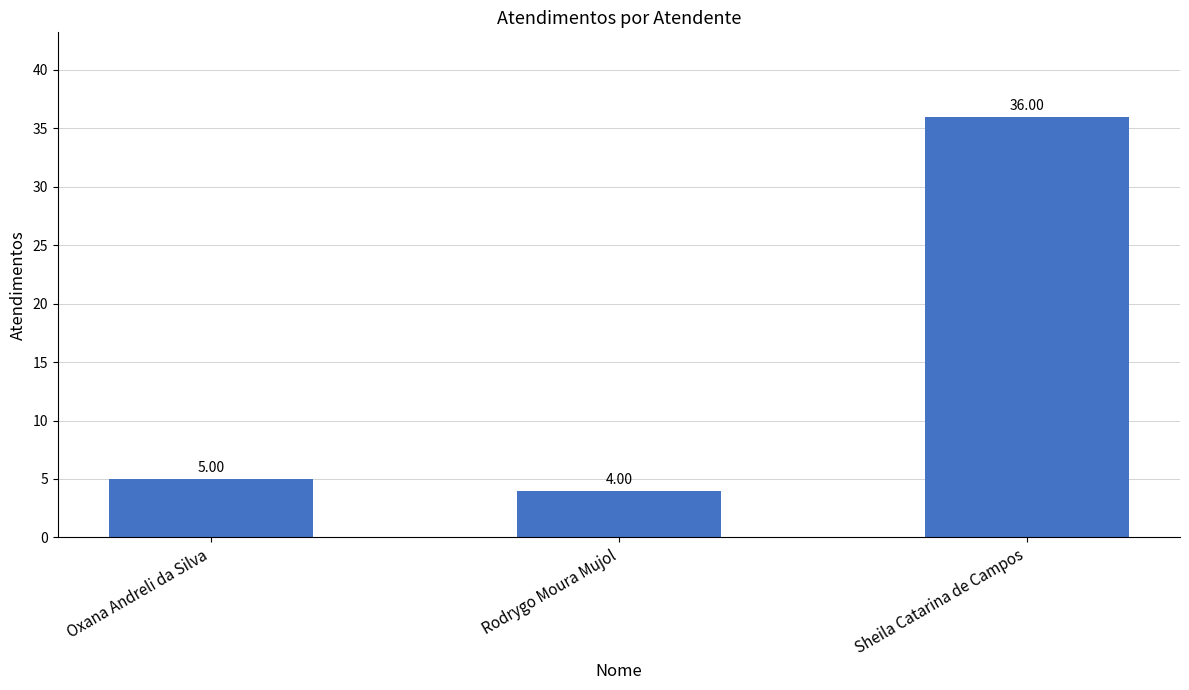

What is the label of the 3rd bar from the left?

Sheila Catarina de Campos